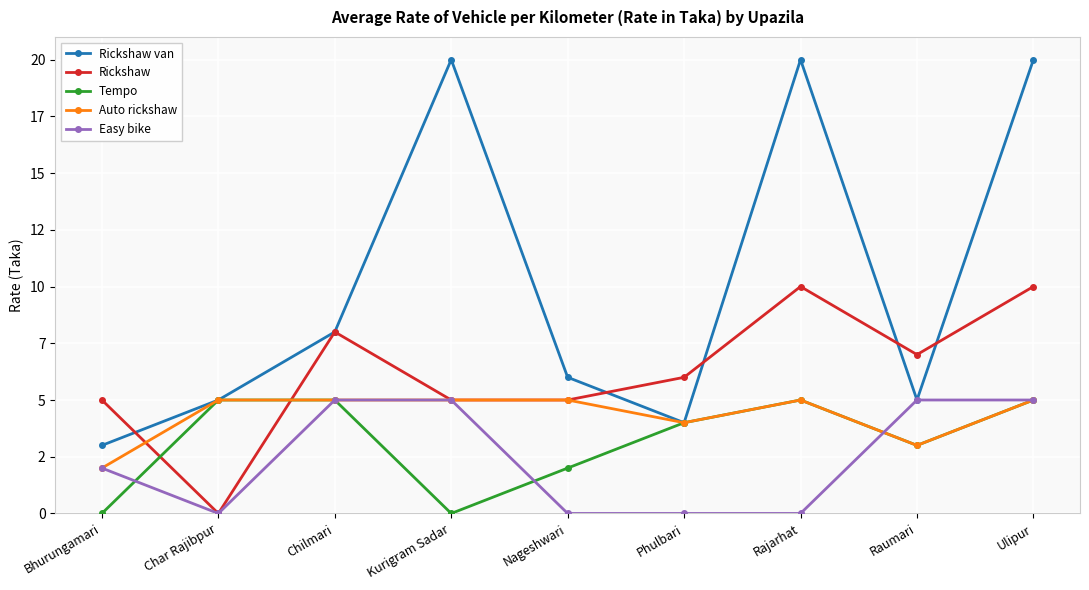

Which series has the largest total across all categories?

Rickshaw van